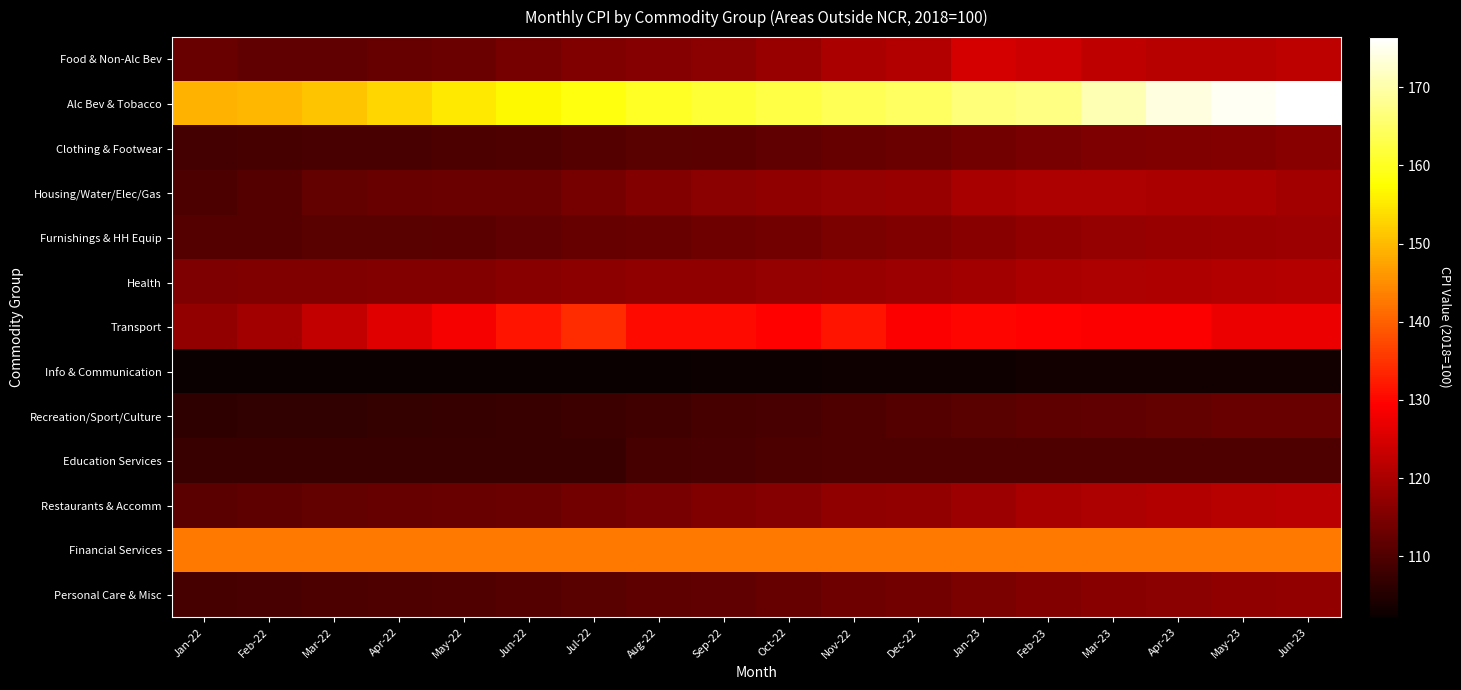

At Feb-23, list the series in order from smallest to largest.

Info & Communication, Education Services, Recreation/Sport/Culture, Clothing & Footwear, Personal Care & Misc, Furnishings & HH Equip, Restaurants & Accomm, Health, Housing/Water/Elec/Gas, Food & Non-Alc Bev, Transport, Financial Services, Alc Bev & Tobacco